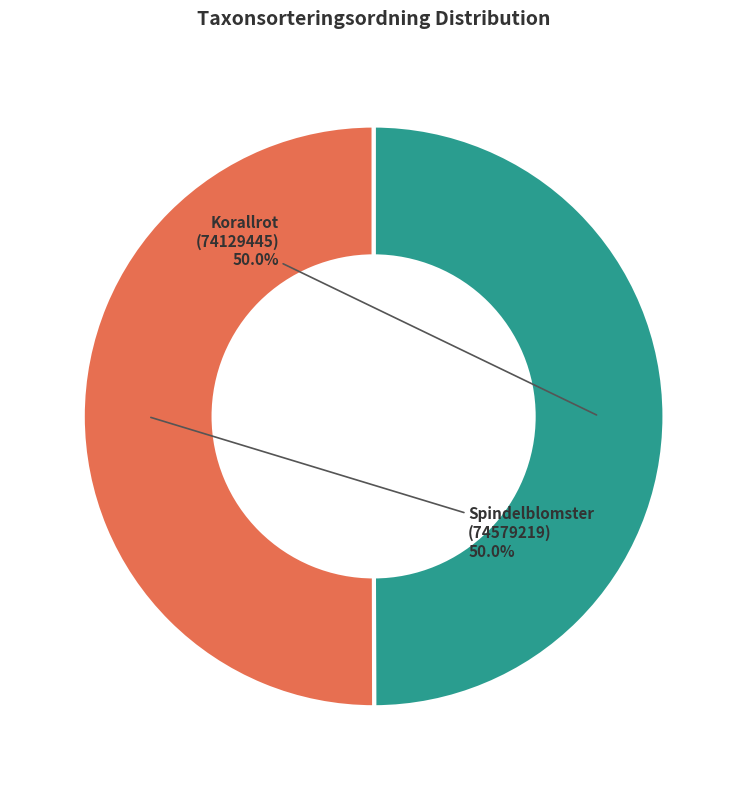

Is it true that Korallrot (74129445) is 40% of the pie?

False